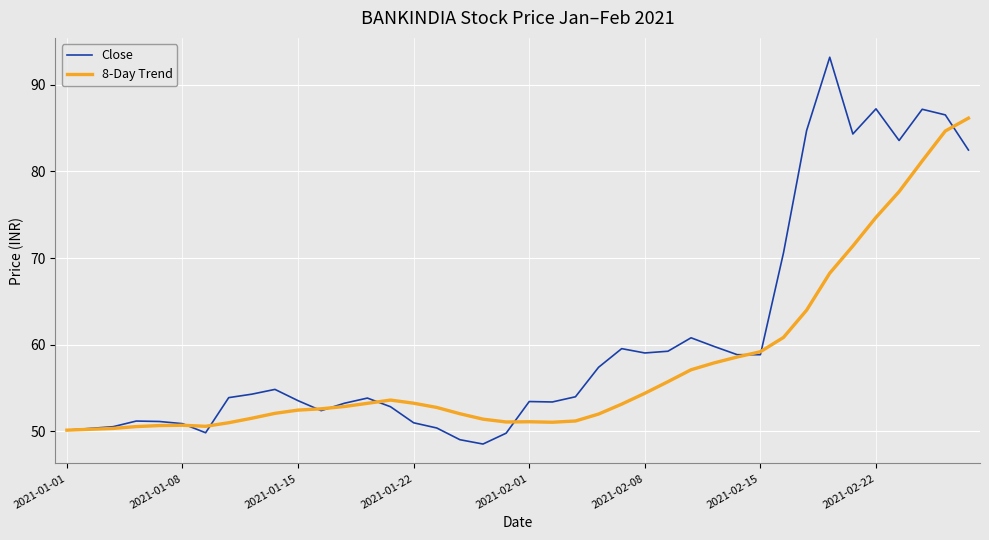

What is the highest value of the Close series?

93.2